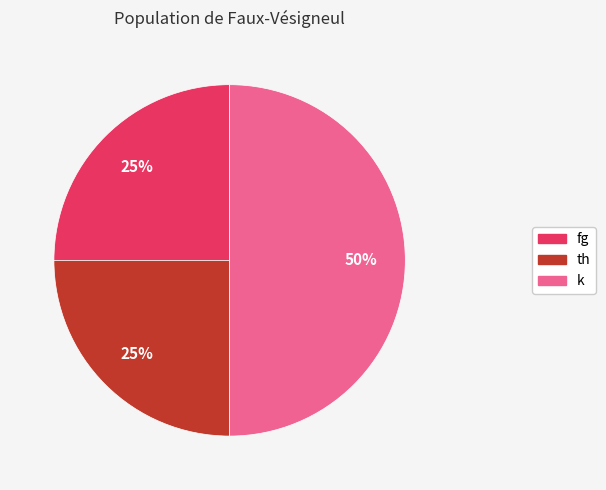

Which slice is the largest?

k